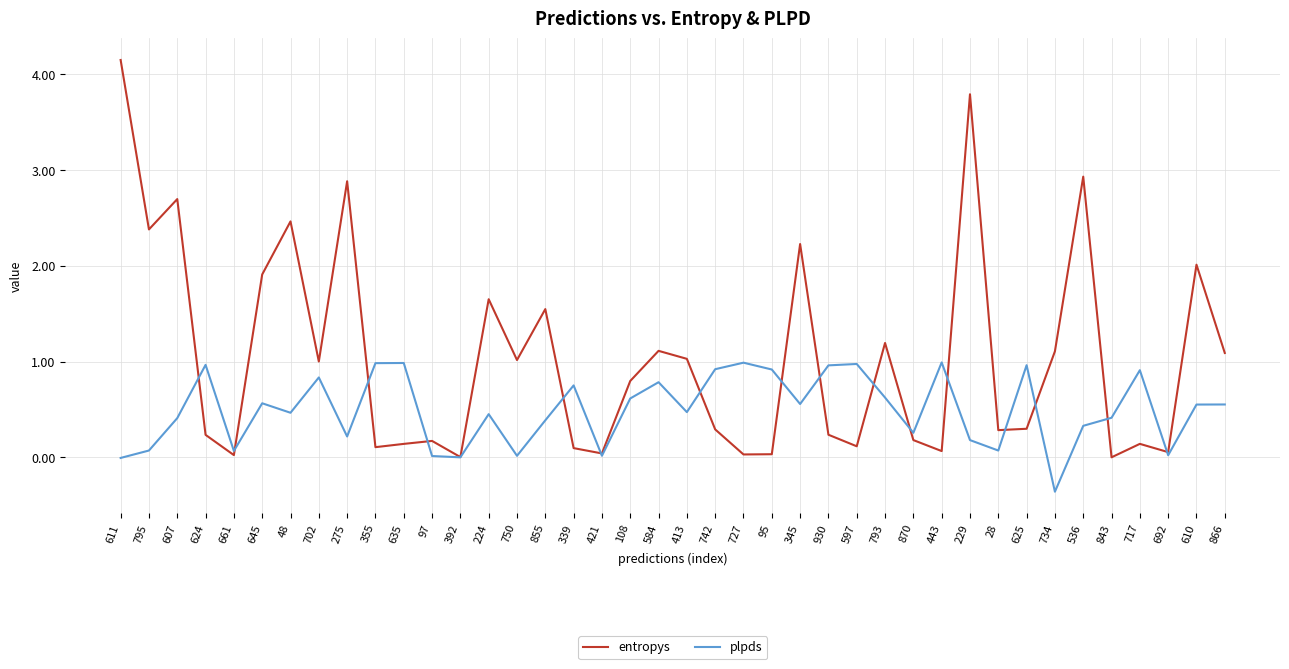

What position from the right is 584?

21